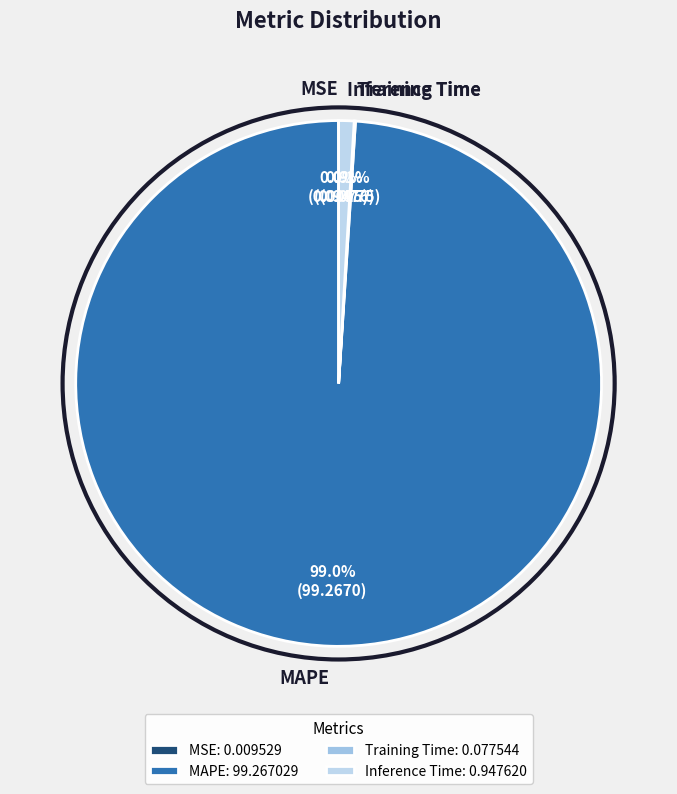

What portion of the pie excludes MAPE?

1.0%